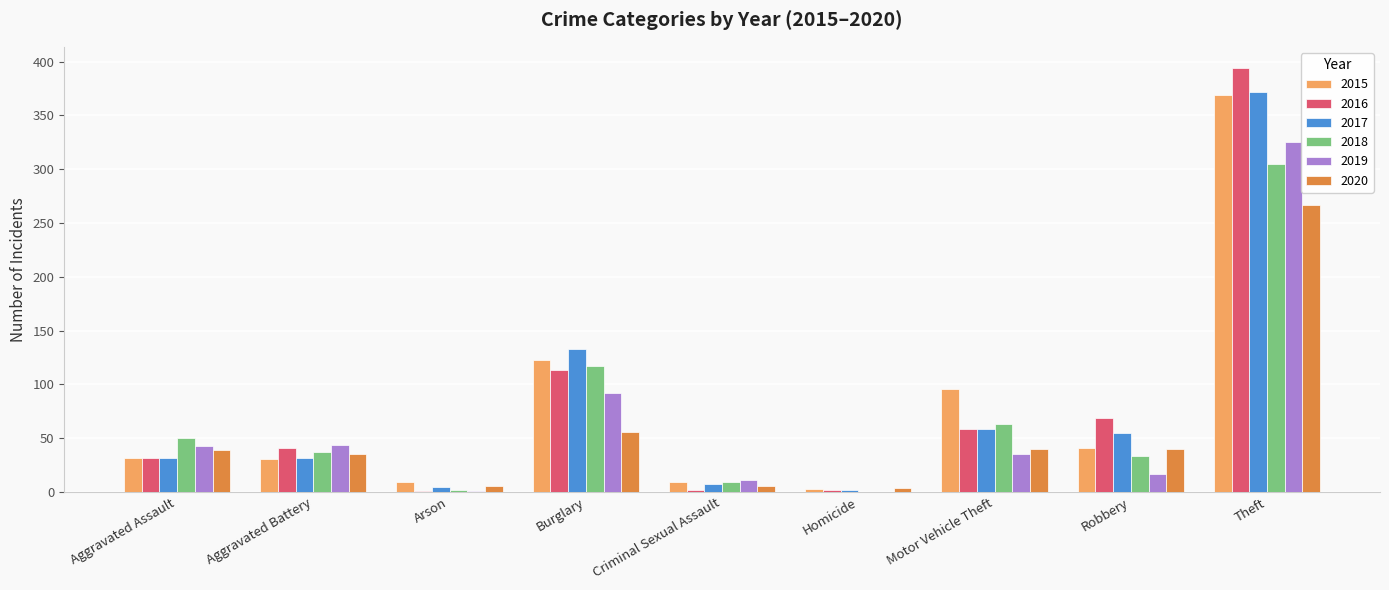

Between Aggravated Assault and Robbery, which series saw the biggest shift?

2016